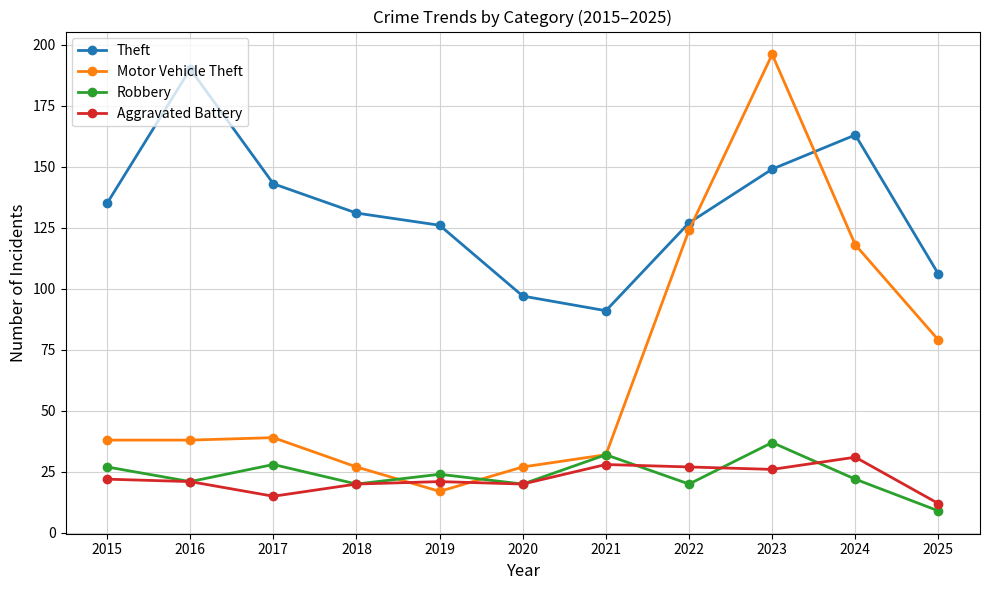

Reading left to right, what are all the values shown in this chart?

Theft: 135	190	143	131	126	97	91	127	149	163	106
Motor Vehicle Theft: 38	38	39	27	17	27	32	124	196	118	79
Robbery: 27	21	28	20	24	20	32	20	37	22	9
Aggravated Battery: 22	21	15	20	21	20	28	27	26	31	12